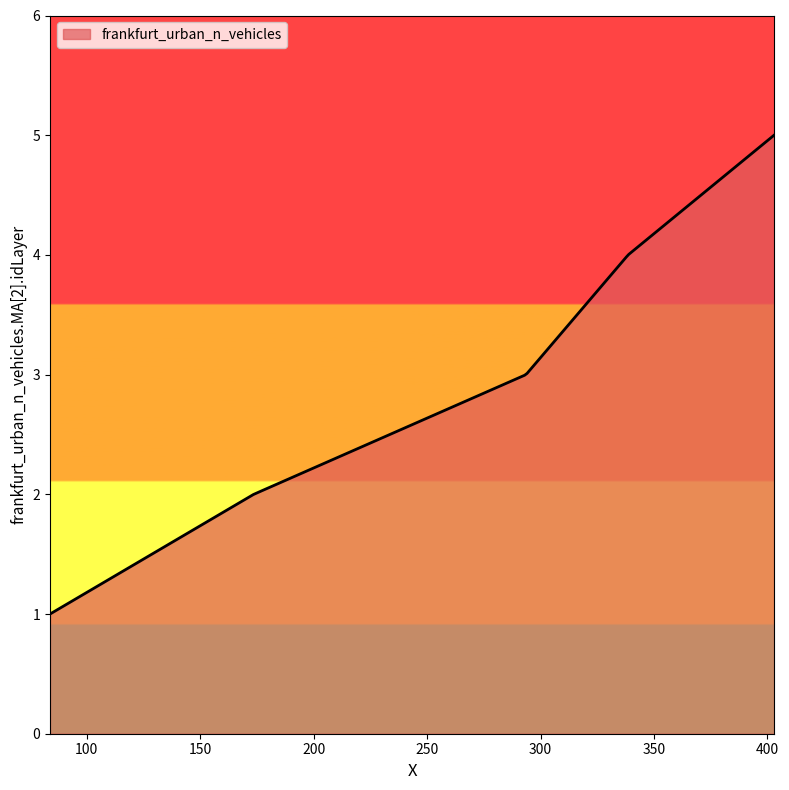

What is the minimum value shown in the chart?

1.0